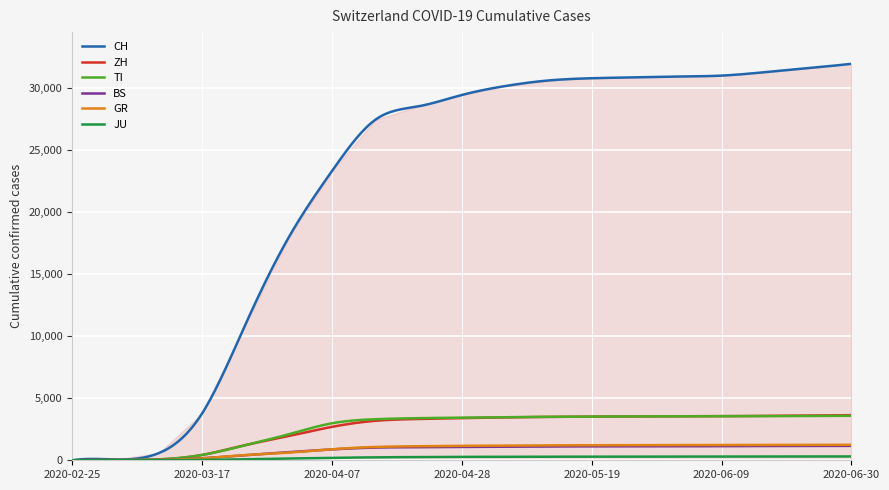

Reading right to left, transcribe all the data shown in this chart.

CH: 2020-06-30=31916	2020-06-23=31567	2020-06-16=31243	2020-06-09=30967	2020-06-02=30893	2020-05-26=30828	2020-05-19=30756	2020-05-12=30576	2020-05-05=30126	2020-04-28=29407	2020-04-21=28496	2020-04-14=27404	2020-04-07=23280	2020-03-31=17931	2020-03-24=10914	2020-03-17=3763	2020-03-10=575	2020-03-03=69	2020-02-25=0
ZH: 2020-06-30=3635	2020-06-23=3600	2020-06-16=3578	2020-06-09=3547	2020-06-02=3540	2020-05-26=3527	2020-05-19=3515	2020-05-12=3491	2020-05-05=3451	2020-04-28=3395	2020-04-21=3324	2020-04-14=3176	2020-04-07=2690	2020-03-31=1947	2020-03-24=1221	2020-03-17=429	2020-03-10=62	2020-03-03=13	2020-02-25=0
TI: 2020-06-30=3582	2020-06-23=3567	2020-06-16=3552	2020-06-09=3544	2020-06-02=3537	2020-05-26=3531	2020-05-19=3522	2020-05-12=3499	2020-05-05=3474	2020-04-28=3431	2020-04-21=3391	2020-04-14=3305	2020-04-07=2978	2020-03-31=2091	2020-03-24=1209	2020-03-17=426	2020-03-10=75	2020-03-03=8	2020-02-25=0
BS: 2020-06-30=1159	2020-06-23=1154	2020-06-16=1147	2020-06-09=1135	2020-06-02=1130	2020-05-26=1124	2020-05-19=1120	2020-05-12=1111	2020-05-05=1093	2020-04-28=1072	2020-04-21=1053	2020-04-14=1022	2020-04-07=875	2020-03-31=653	2020-03-24=410	2020-03-17=164	2020-03-10=33	2020-03-03=3	2020-02-25=0
GR: 2020-06-30=1248	2020-06-23=1243	2020-06-16=1238	2020-06-09=1231	2020-06-02=1225	2020-05-26=1219	2020-05-19=1213	2020-05-12=1200	2020-05-05=1181	2020-04-28=1164	2020-04-21=1132	2020-04-14=1072	2020-04-07=889	2020-03-31=617	2020-03-24=419	2020-03-17=152	2020-03-10=32	2020-03-03=10	2020-02-25=0
JU: 2020-06-30=309	2020-06-23=305	2020-06-16=301	2020-06-09=297	2020-06-02=295	2020-05-26=291	2020-05-19=290	2020-05-12=286	2020-05-05=281	2020-04-28=273	2020-04-21=259	2020-04-14=237	2020-04-07=195	2020-03-31=140	2020-03-24=82	2020-03-17=29	2020-03-10=7	2020-03-03=2	2020-02-25=0